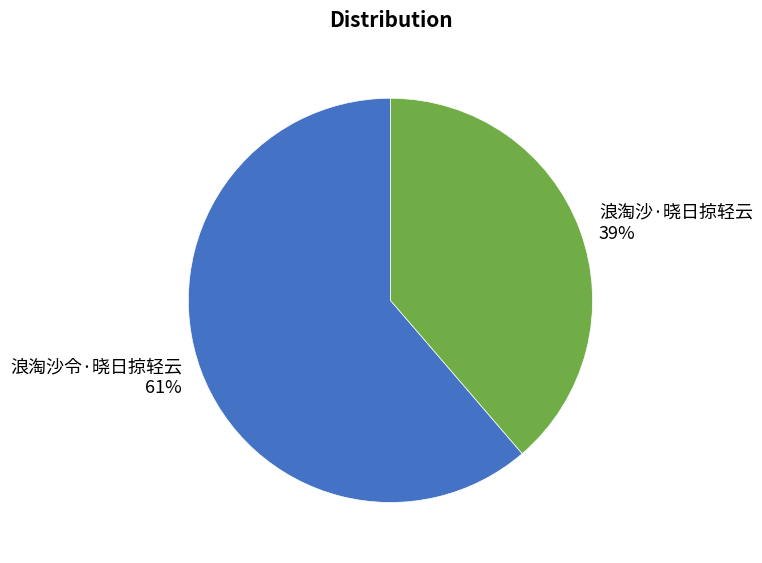

Combined, do 浪淘沙·晓日掠轻云 and 浪淘沙令·晓日掠轻云 account for over 50%?

Yes